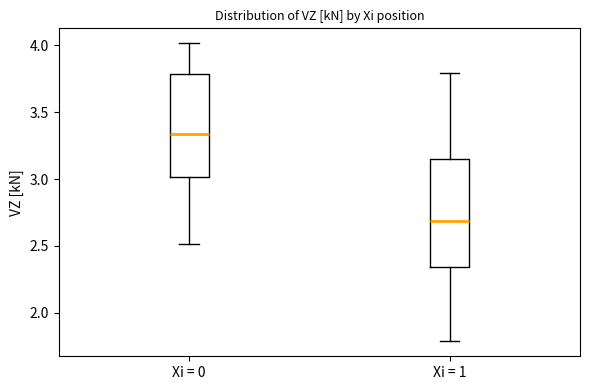

Which box's median line is the lowest?

Xi = 1